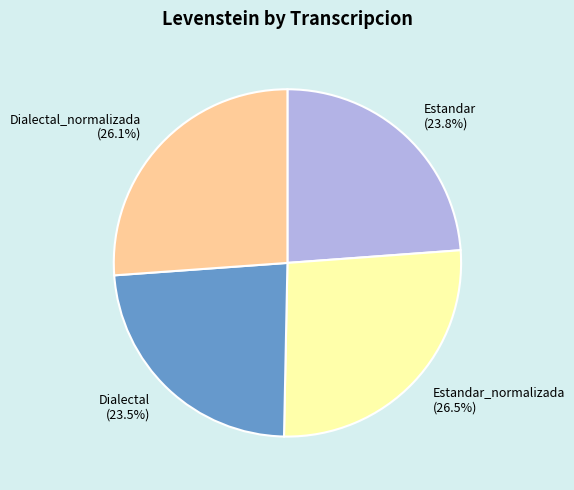

What percentage is NOT represented by Estandar (23.8%)?

76.2%